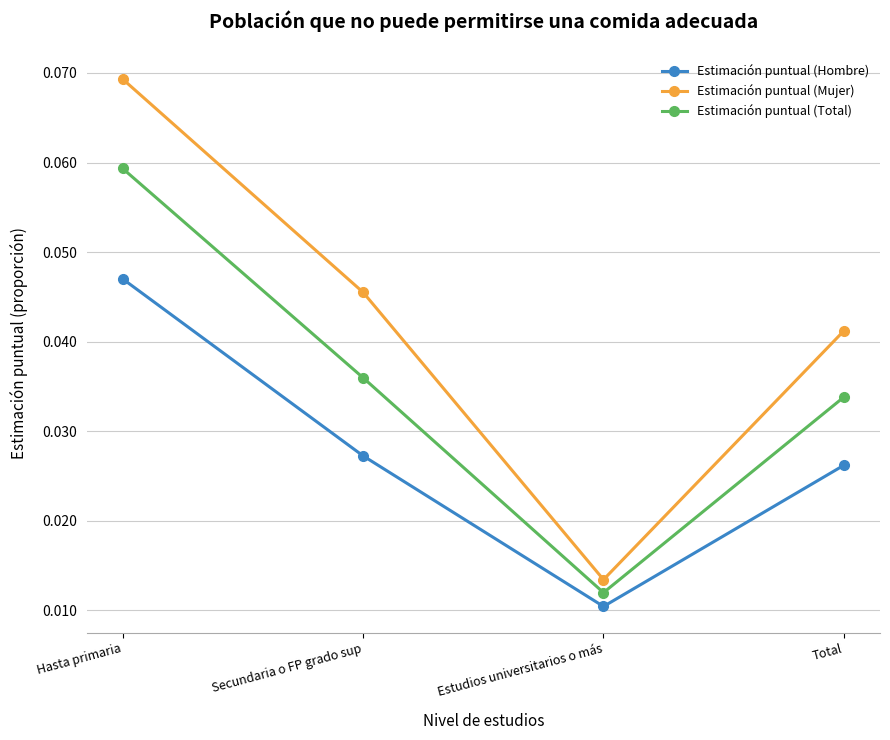

At which category is the sum across all series the highest?

Hasta primaria